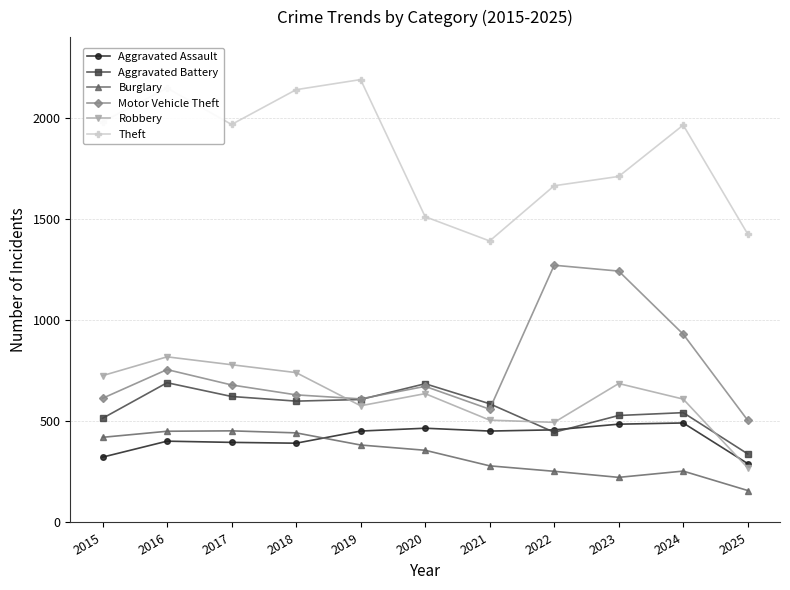

What is the highest value of the Aggravated Battery series?

691